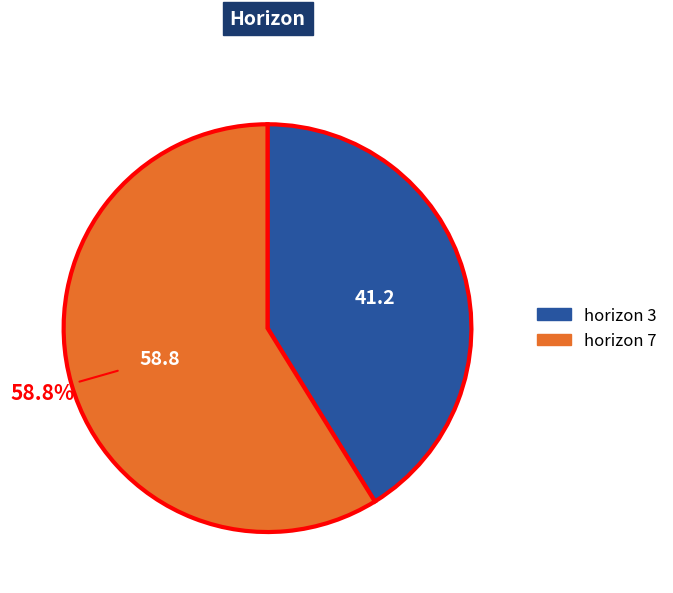

To the nearest percent, what is the average slice percentage?

50%